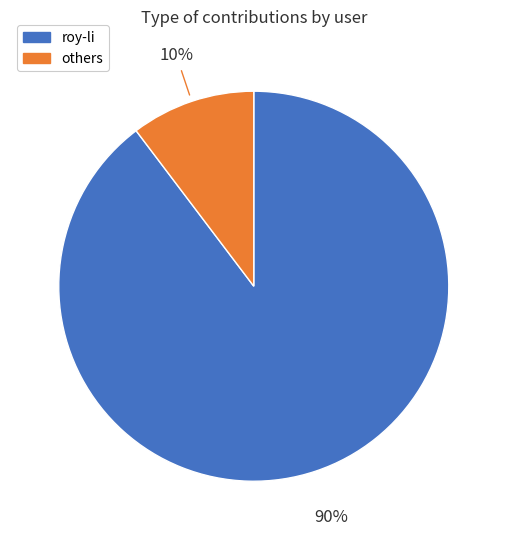

To the nearest percent, what is the average slice percentage?

50%